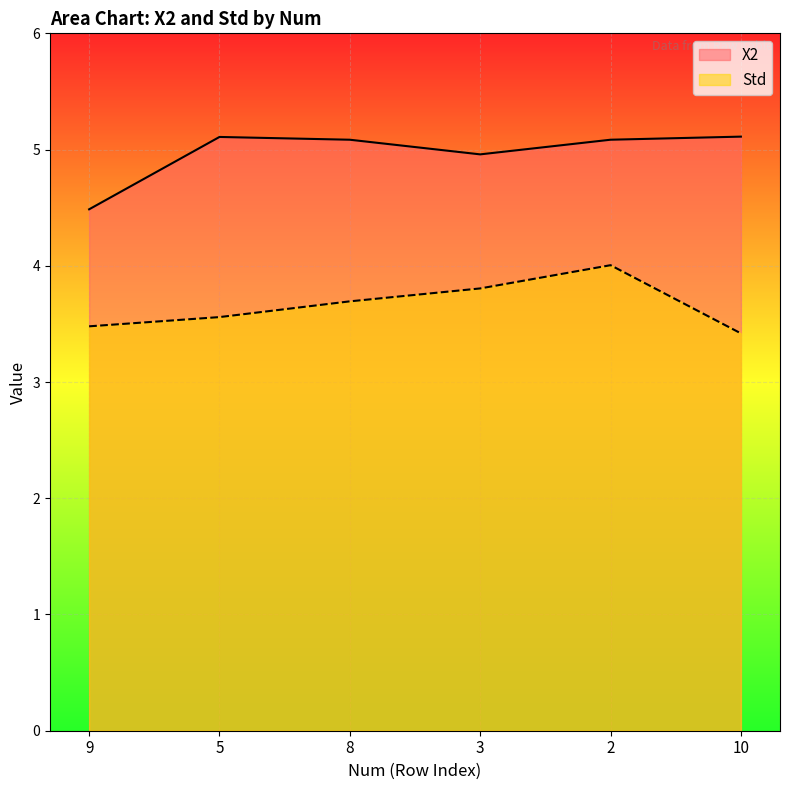

Which category has the lowest value across all series?

10